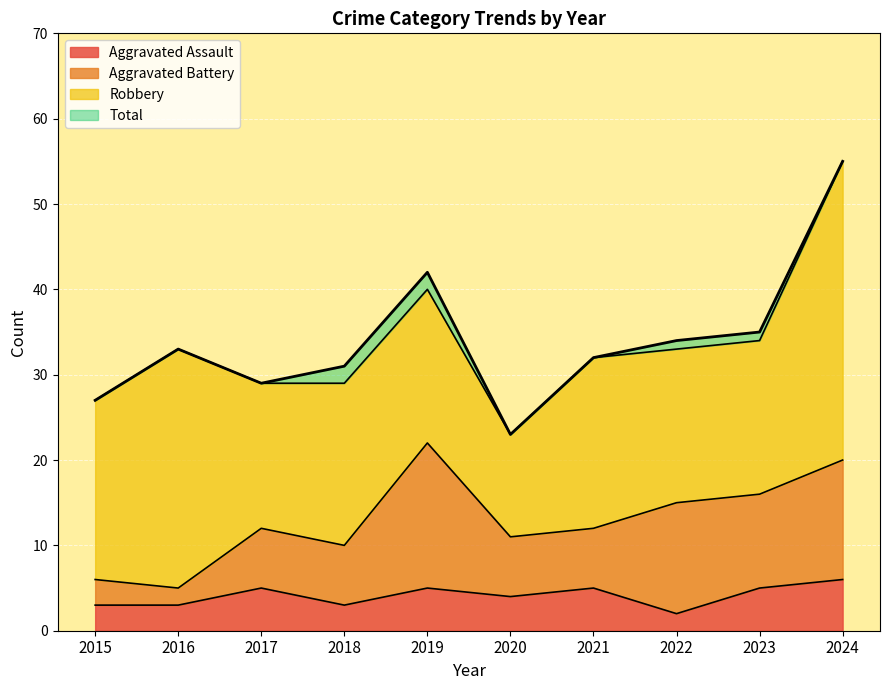

What is the sum of the Total values at 2016 and 2023?

68